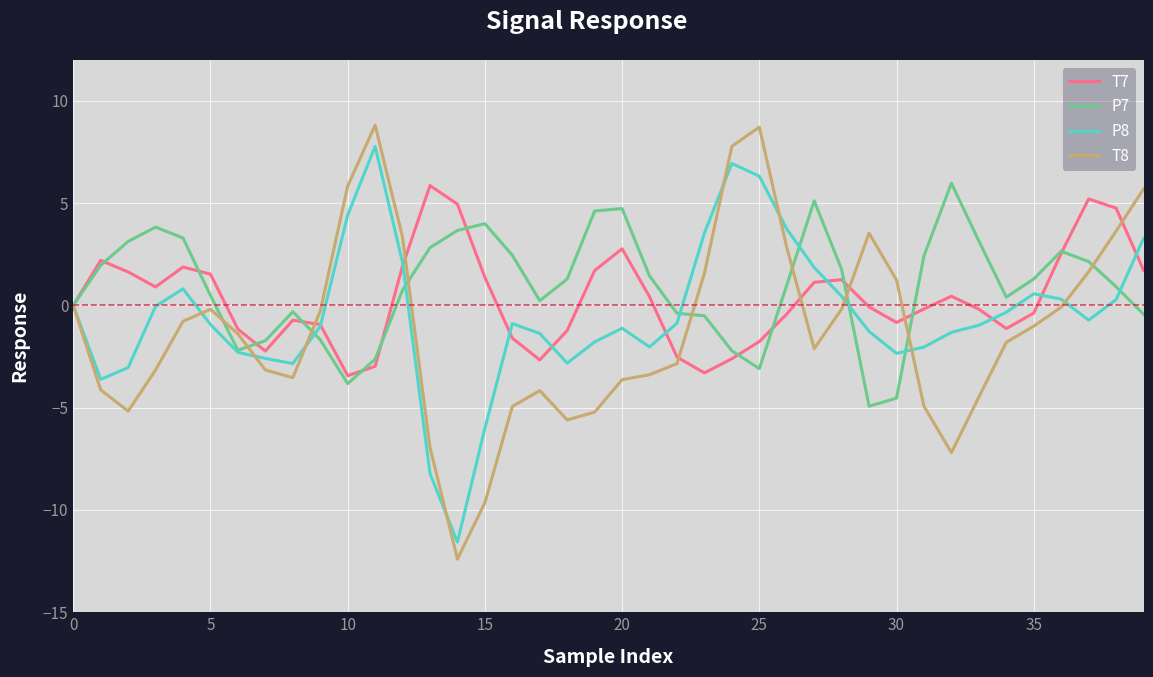

At how many categories does at least one series exceed 7?

3